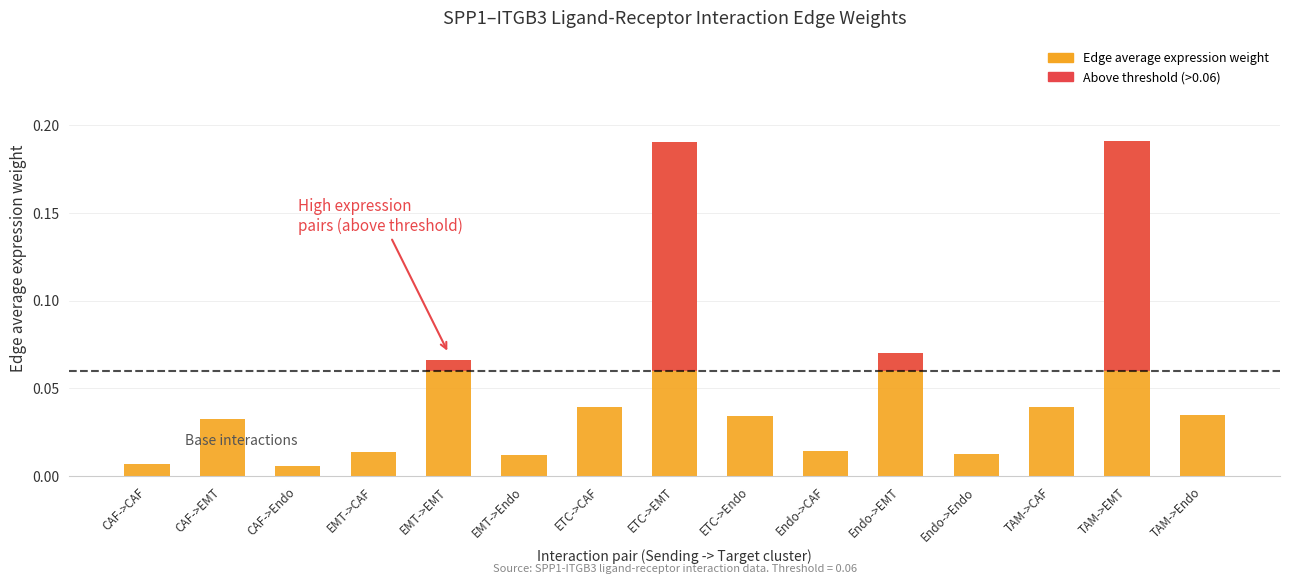

How many bars are there in each group?

2